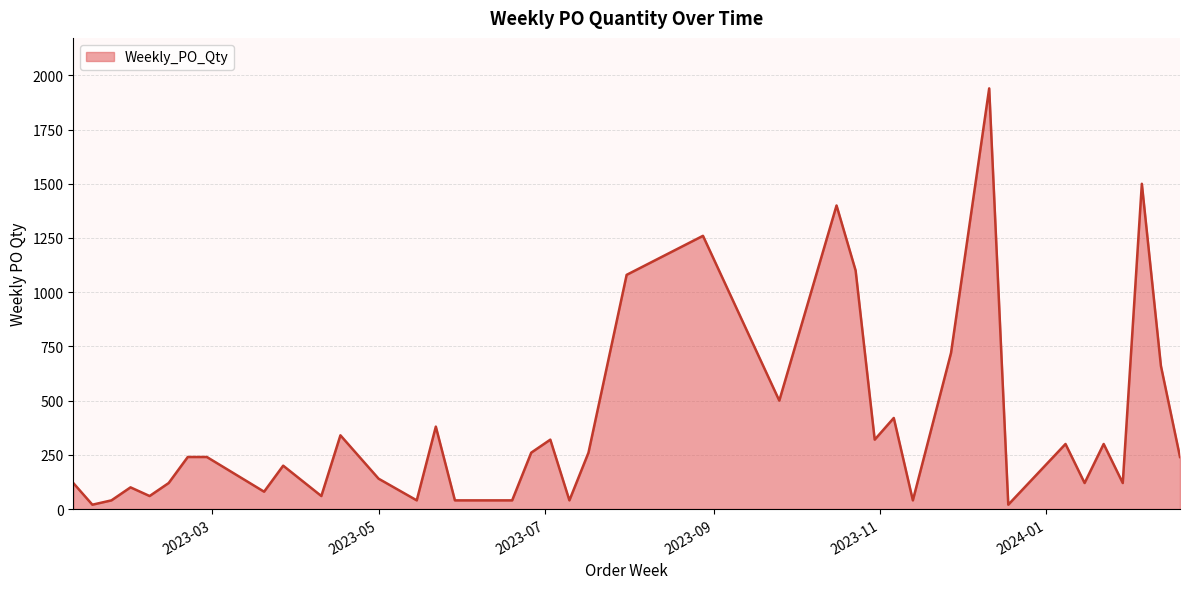

What is the difference between the second highest and second lowest values?

1480